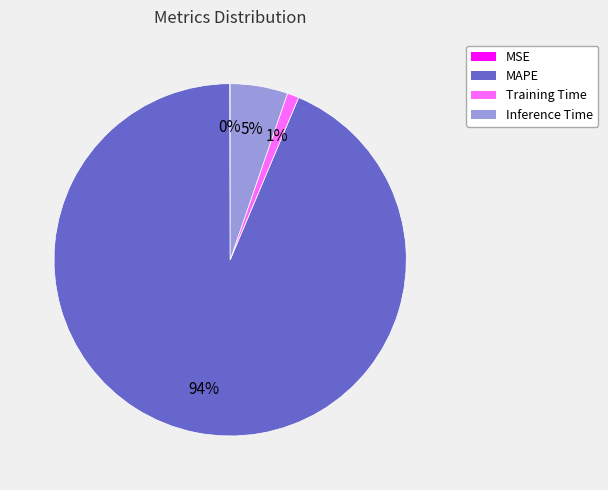

Is there any slice that represents more than half of the pie?

Yes